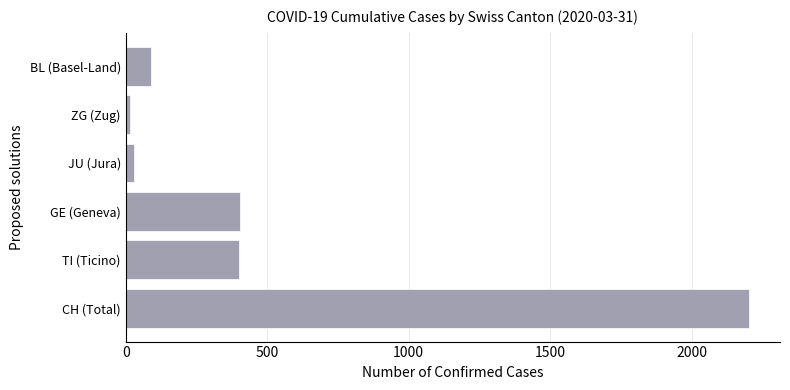

At which category does the chart reach its peak across all series?

CH (Total)